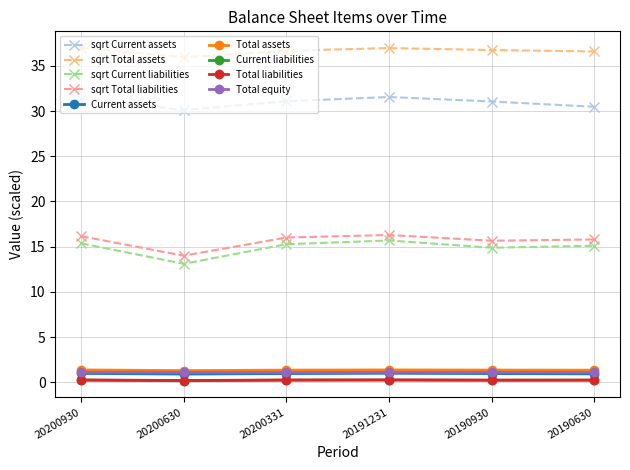

True or false: sqrt Total assets and Total equity cross at least once.

False